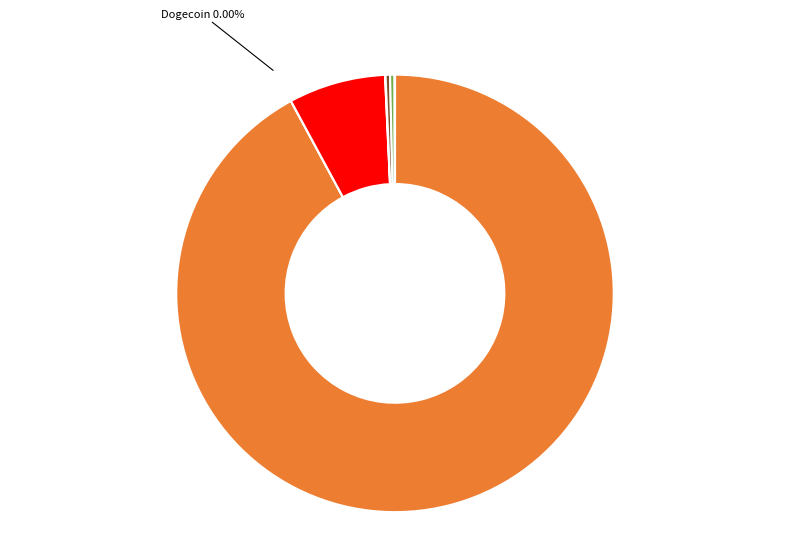

Is there any slice that represents more than half of the pie?

Yes